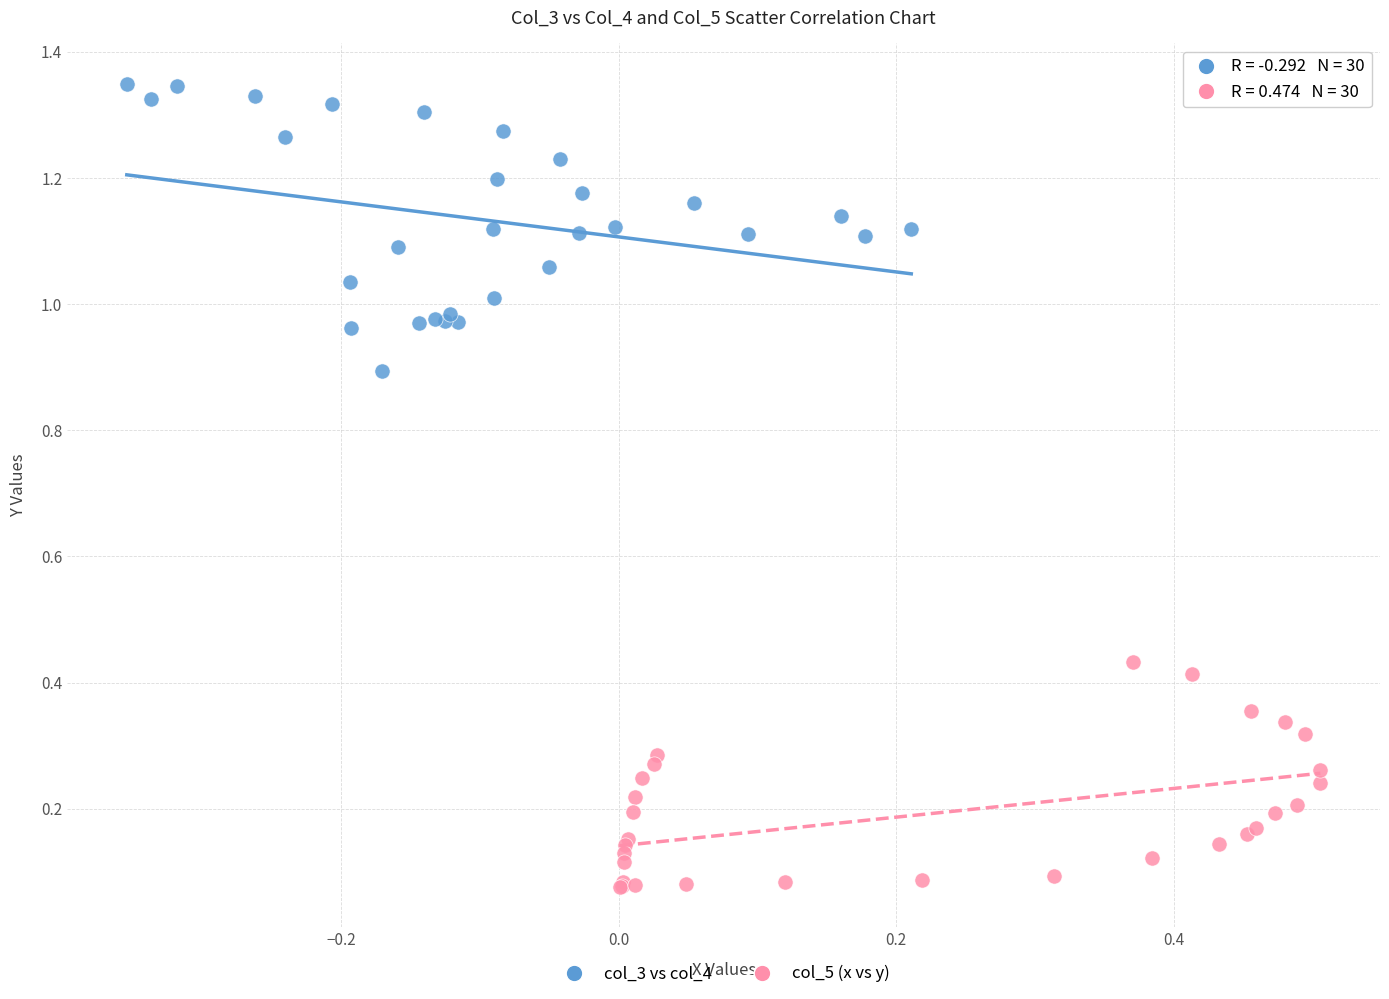

Which series contains the lowest Y value?

col_5 (x vs y)